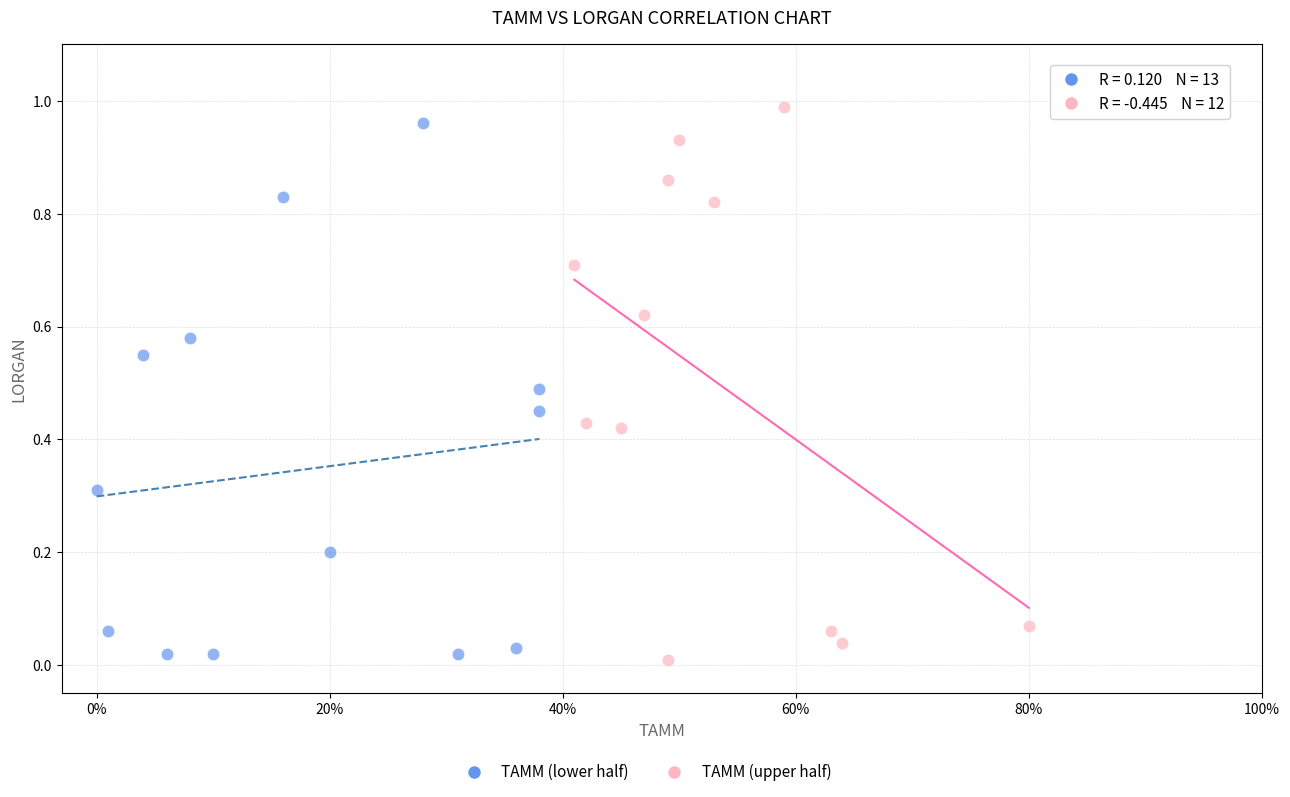

Which series has the widest spread of Y values?

TAMM (upper half)